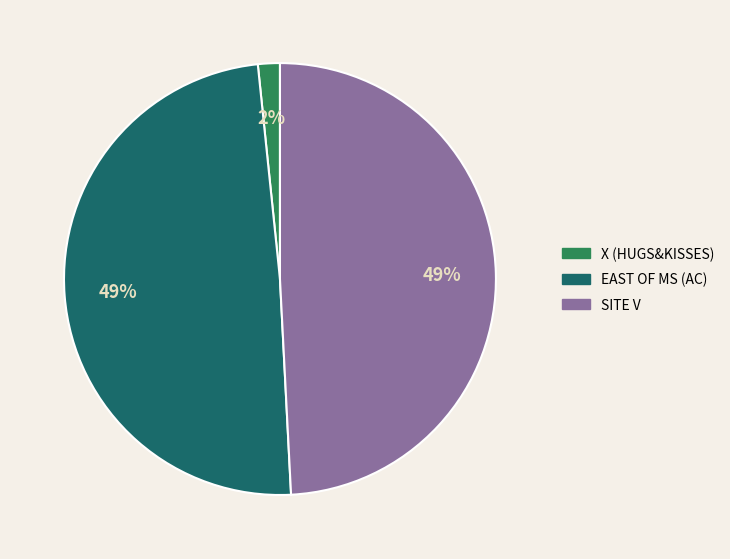

Is there a majority slice in this chart?

No